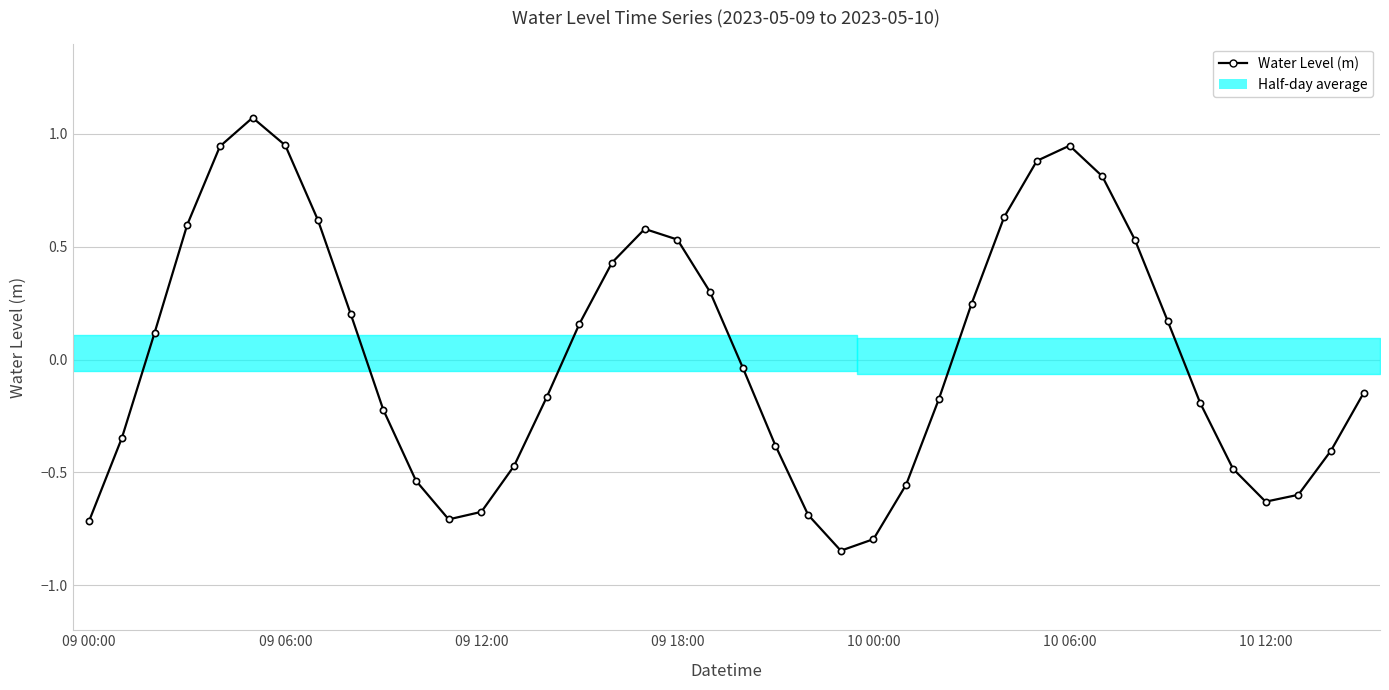

How many points are higher than both their immediate neighbors (excluding endpoints)?

3